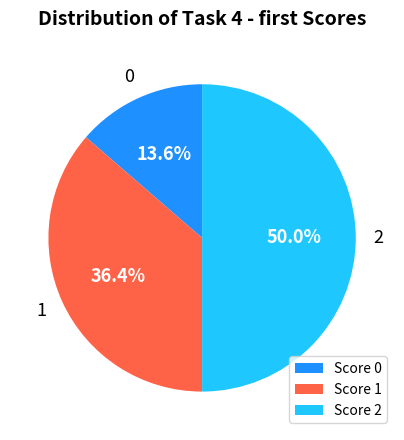

Rank the categories by value from lowest to highest.

Score 0, Score 1, Score 2